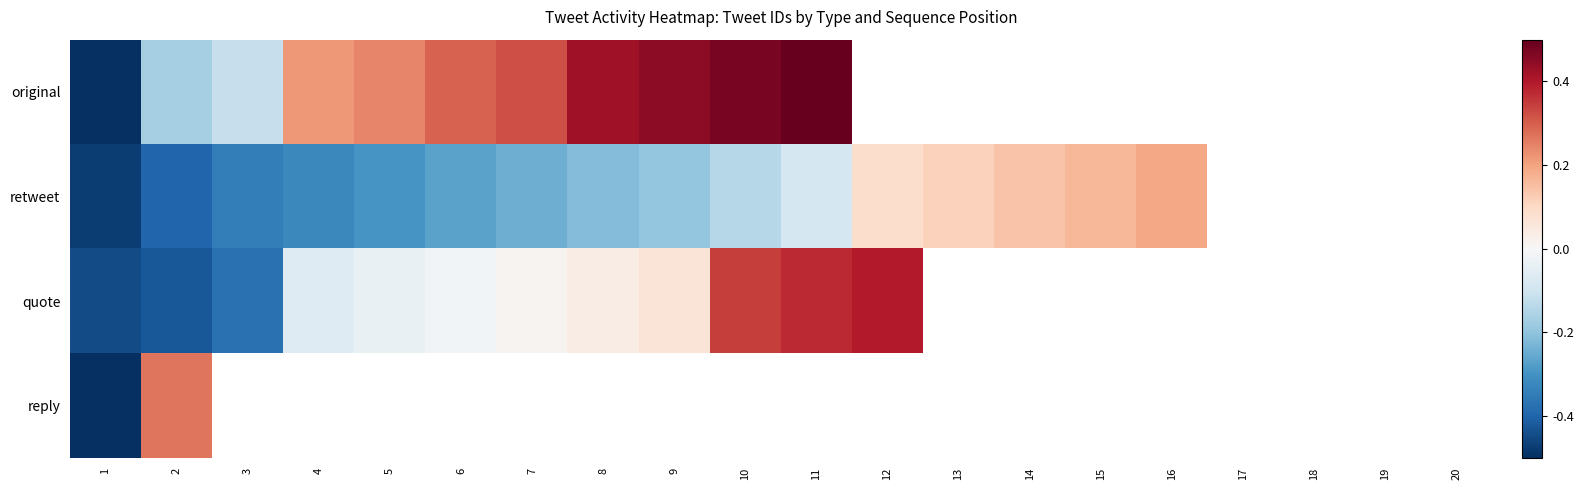

Where does the original series first go above 0?

4